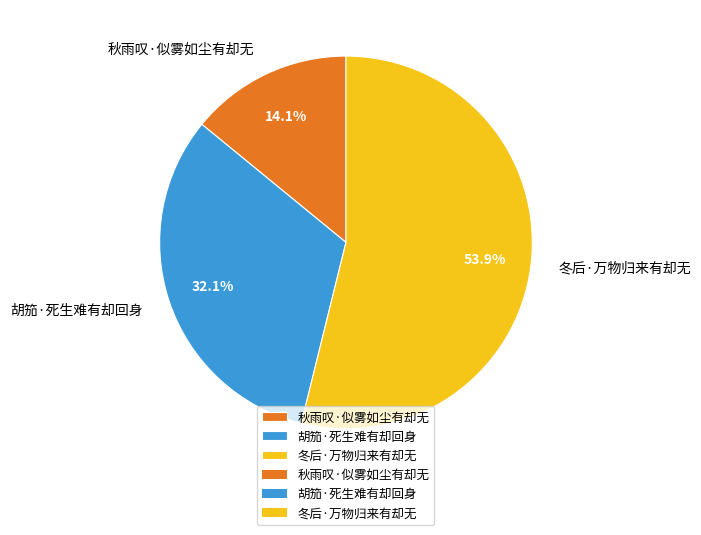

How many slices are in this pie chart?

3